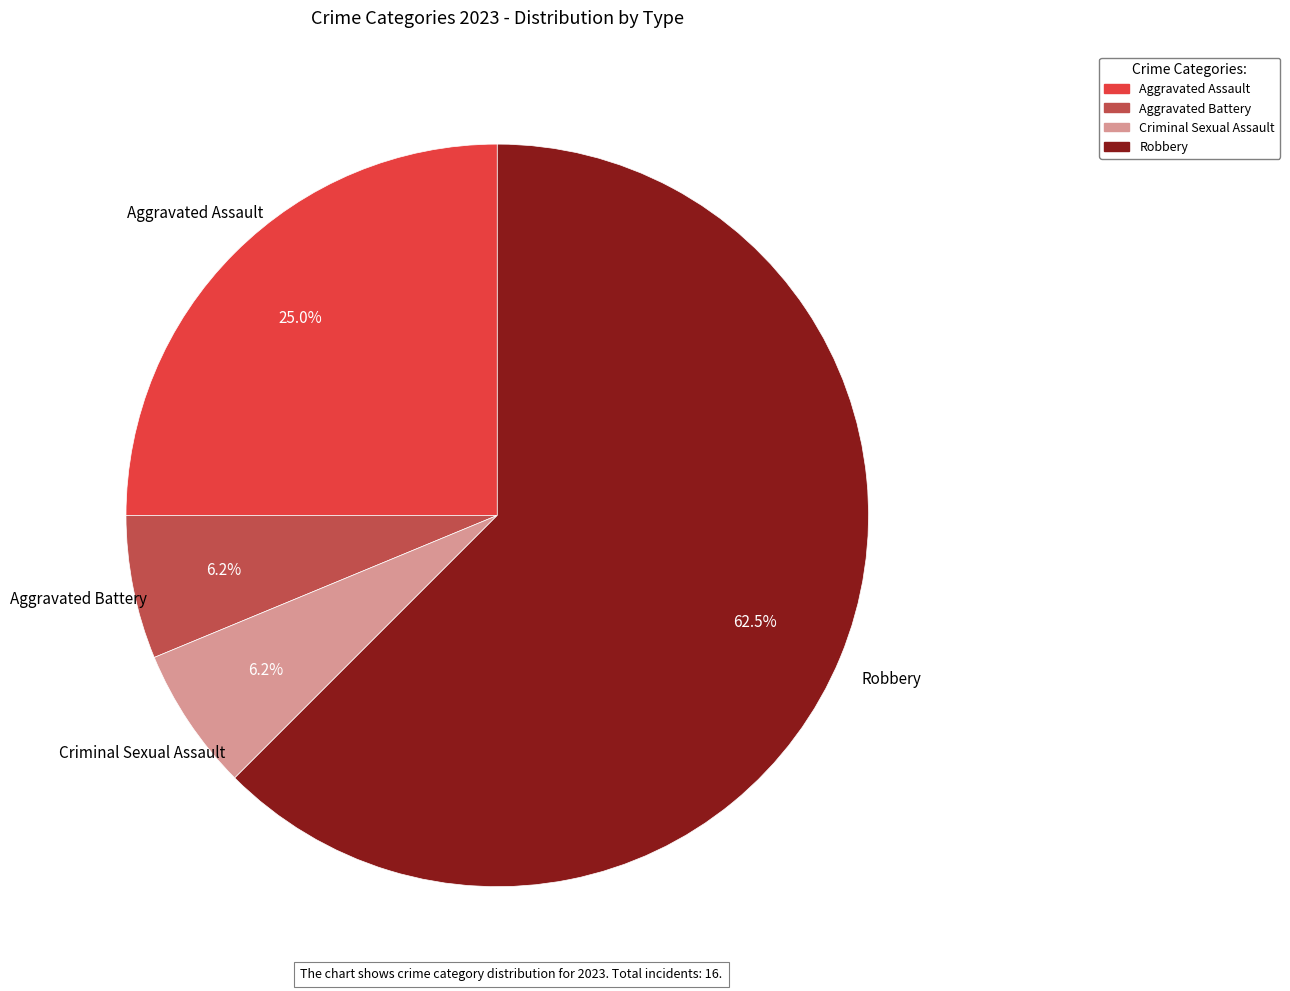

Does any single category account for the majority?

Yes